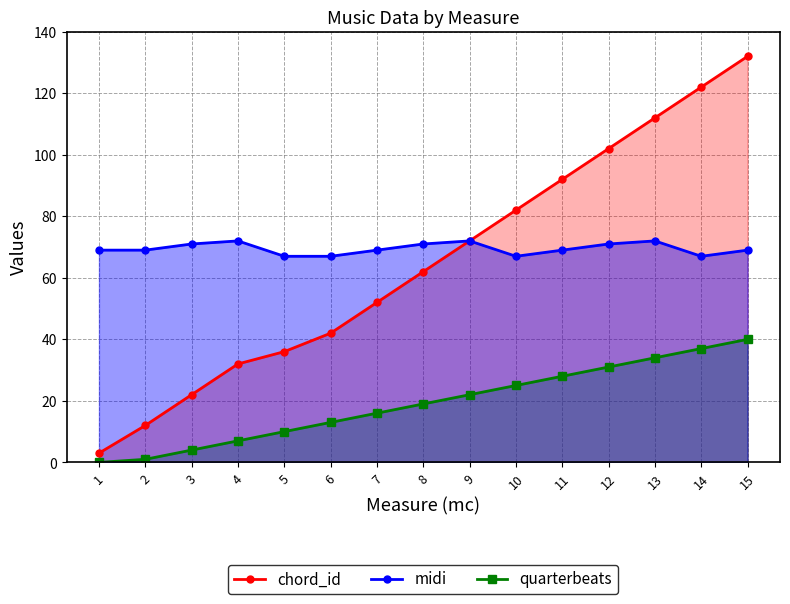

Reading right to left, extract all data points from this chart.

chord_id: 15=132	14=122	13=112	12=102	11=92	10=82	9=72	8=62	7=52	6=42	5=36	4=32	3=22	2=12	1=3
midi: 15=69	14=67	13=72	12=71	11=69	10=67	9=72	8=71	7=69	6=67	5=67	4=72	3=71	2=69	1=69
quarterbeats: 15=40	14=37	13=34	12=31	11=28	10=25	9=22	8=19	7=16	6=13	5=10	4=7	3=4	2=1	1=0